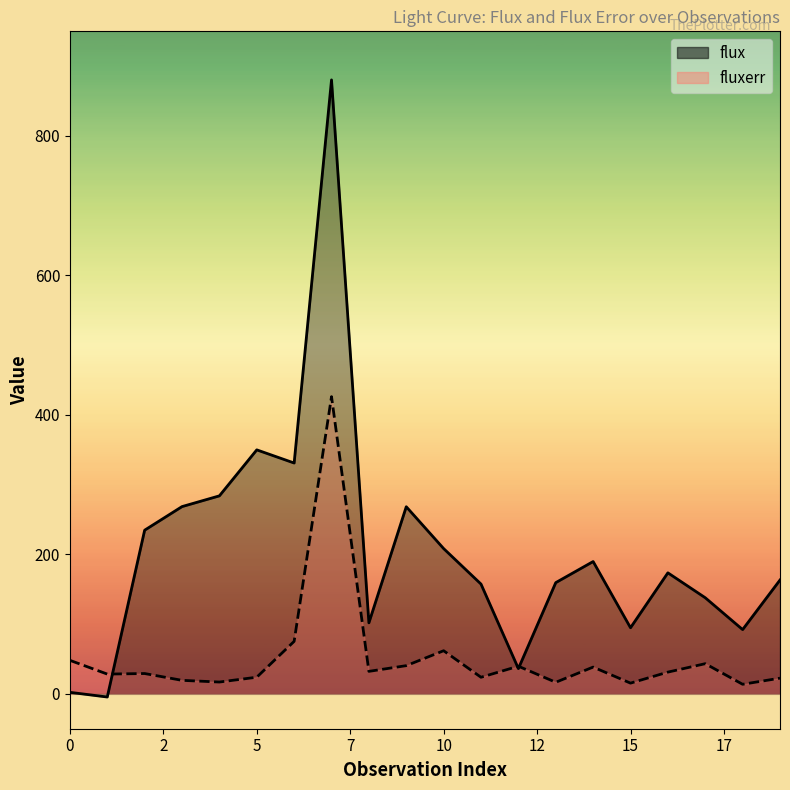

At which category does flux reach its first local peak?

5